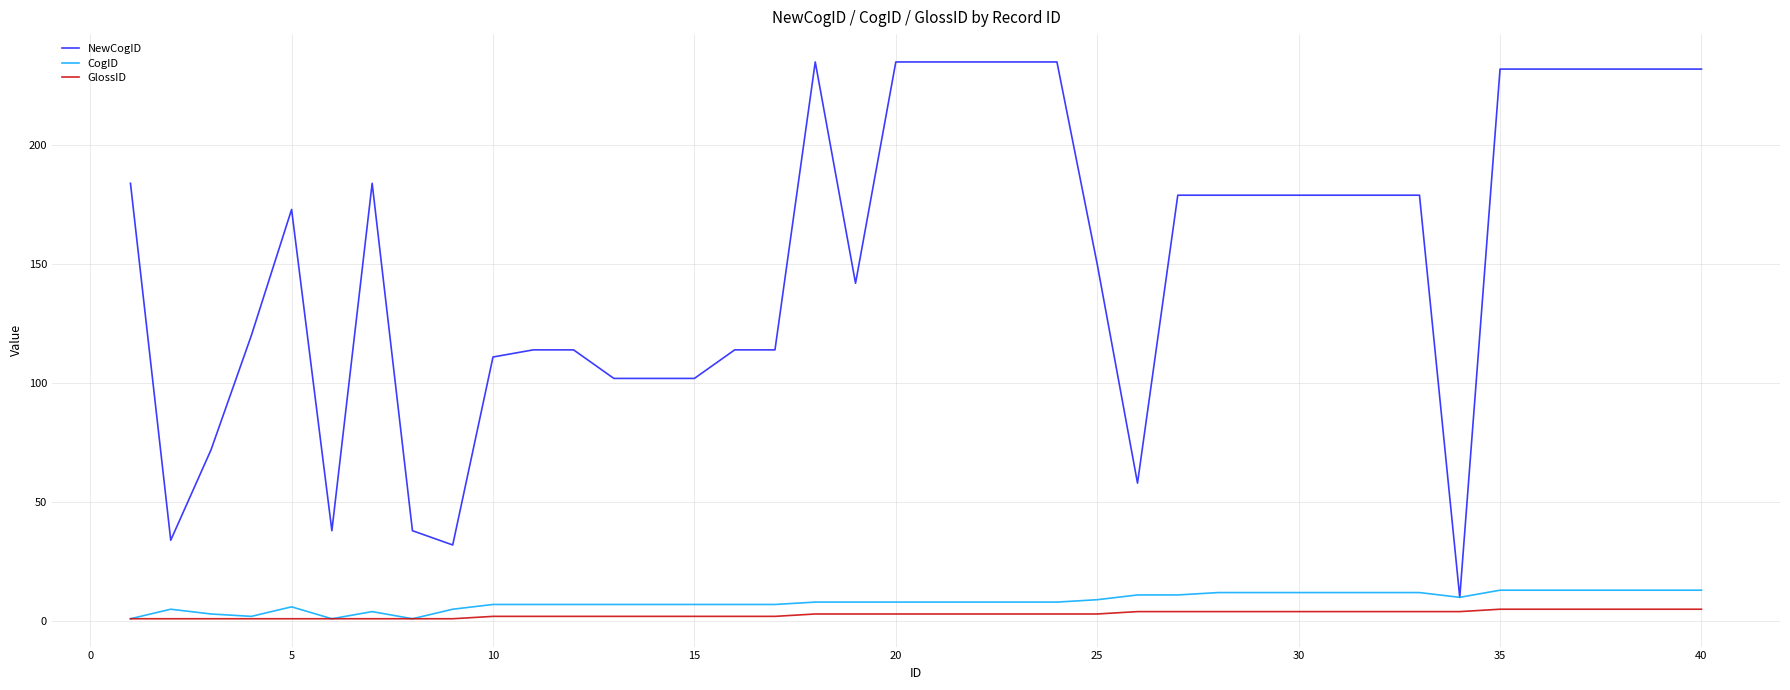

Which series has the widest spread of values?

NewCogID